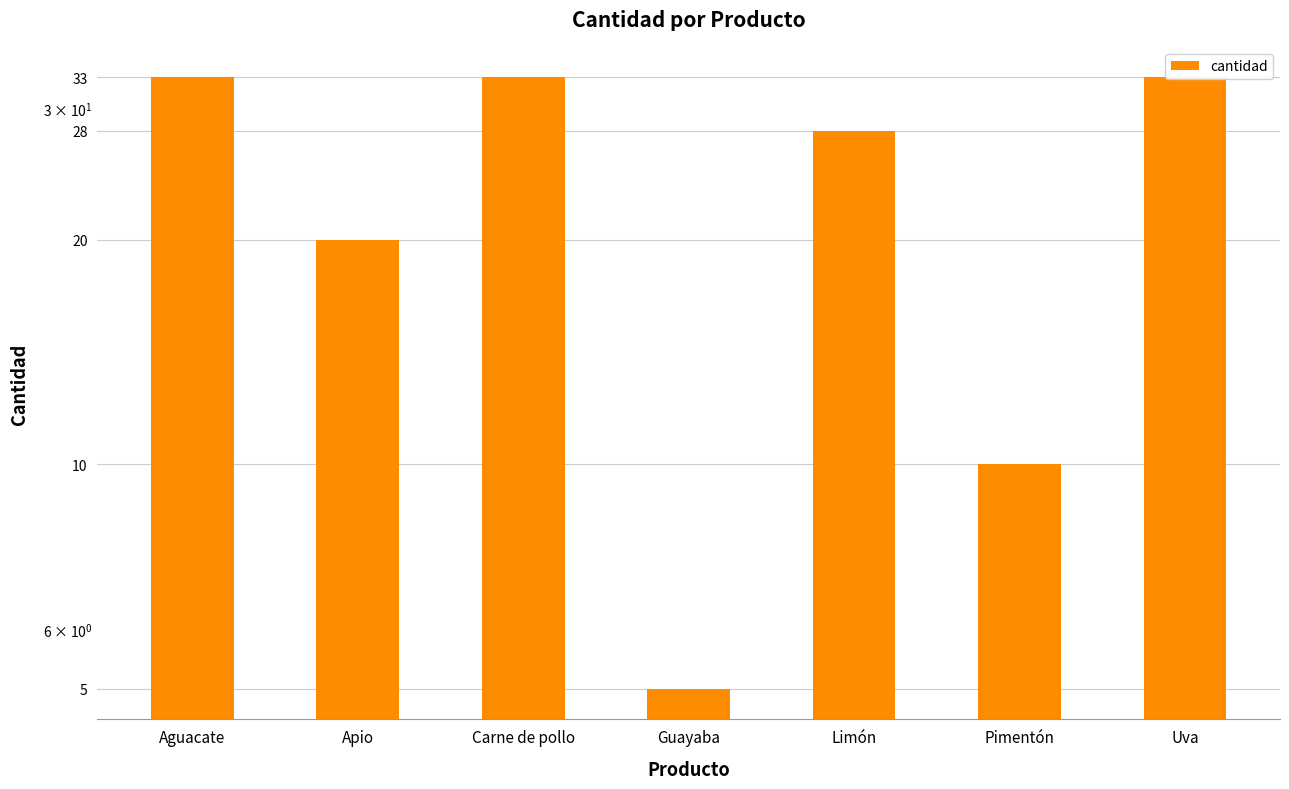

How many distinct data groups are displayed?

1